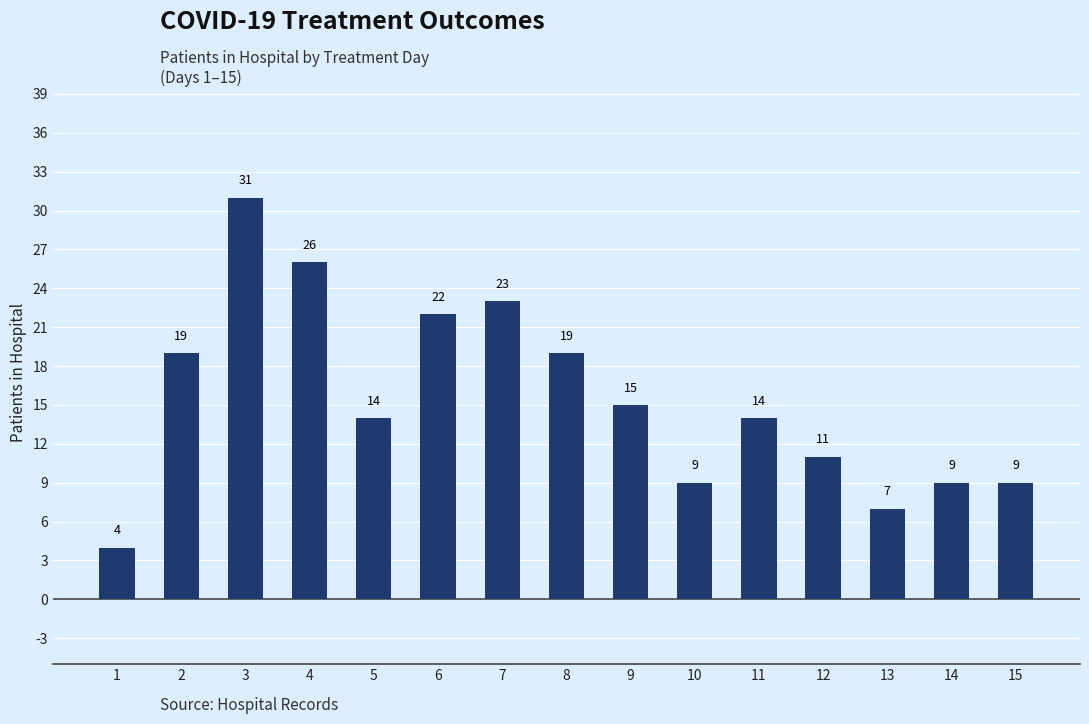

What is the maximum value shown in the chart?

31